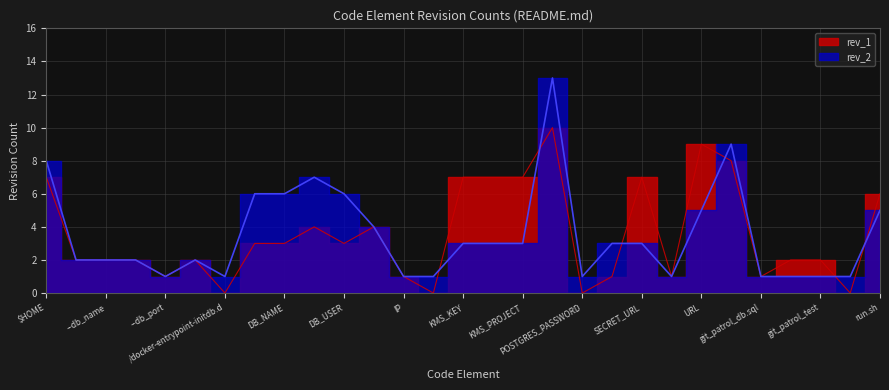

What is the total value across all series at DB_HOST?

9